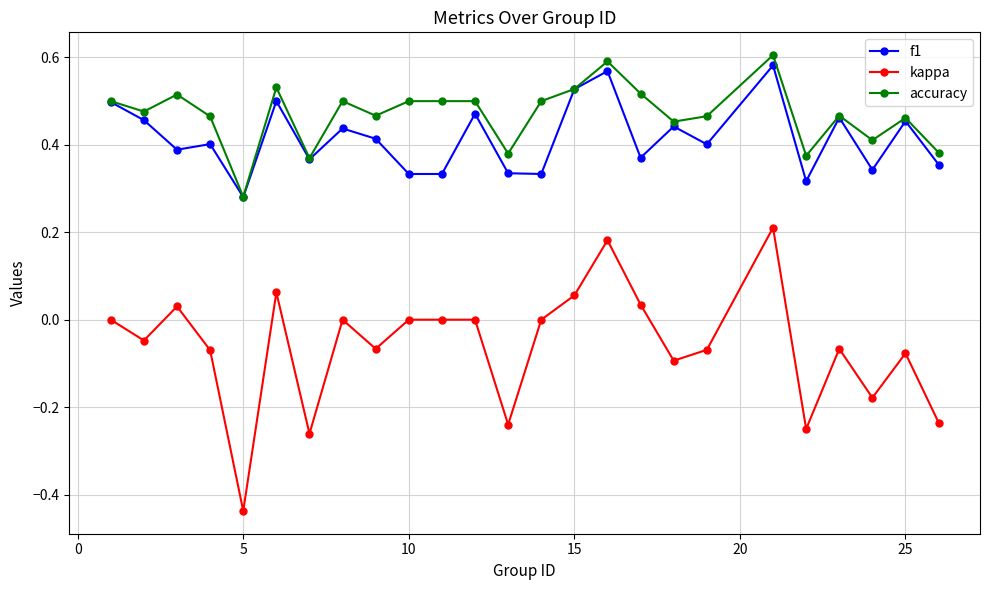

True or false: accuracy and kappa intersect in this chart.

False